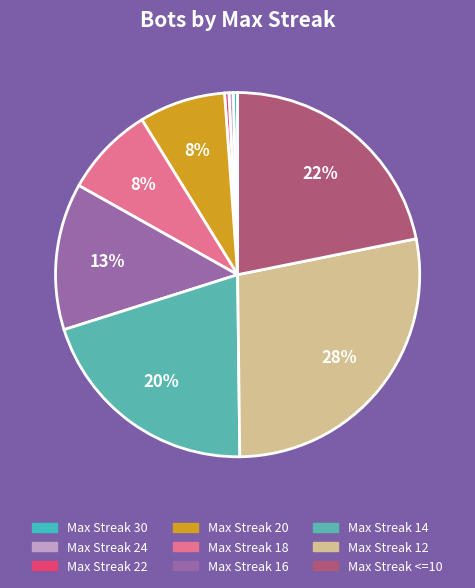

Count the number of slices in the pie.

9